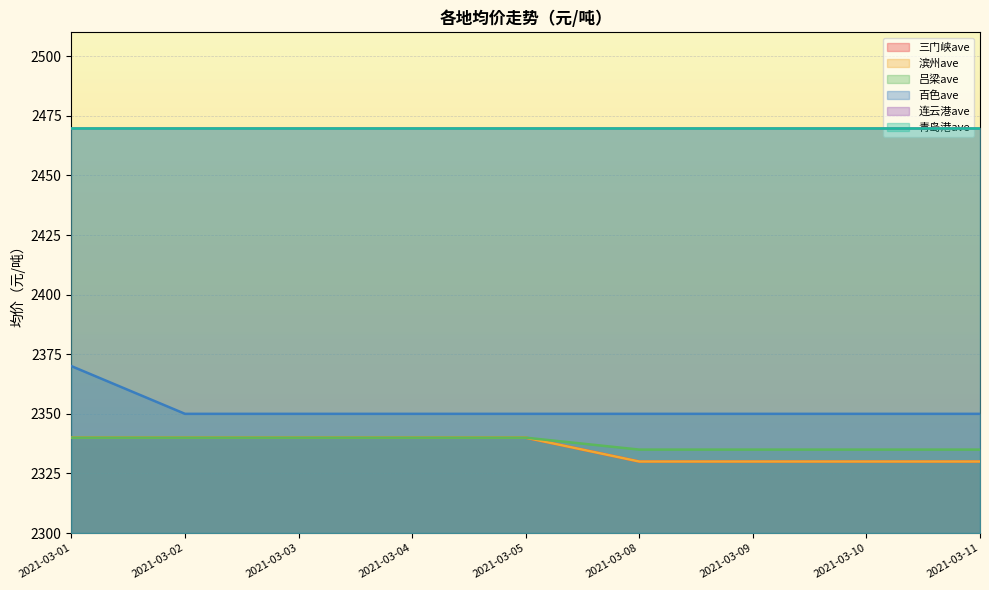

What is the value of the 百色ave point at the 6th from the left?

2350